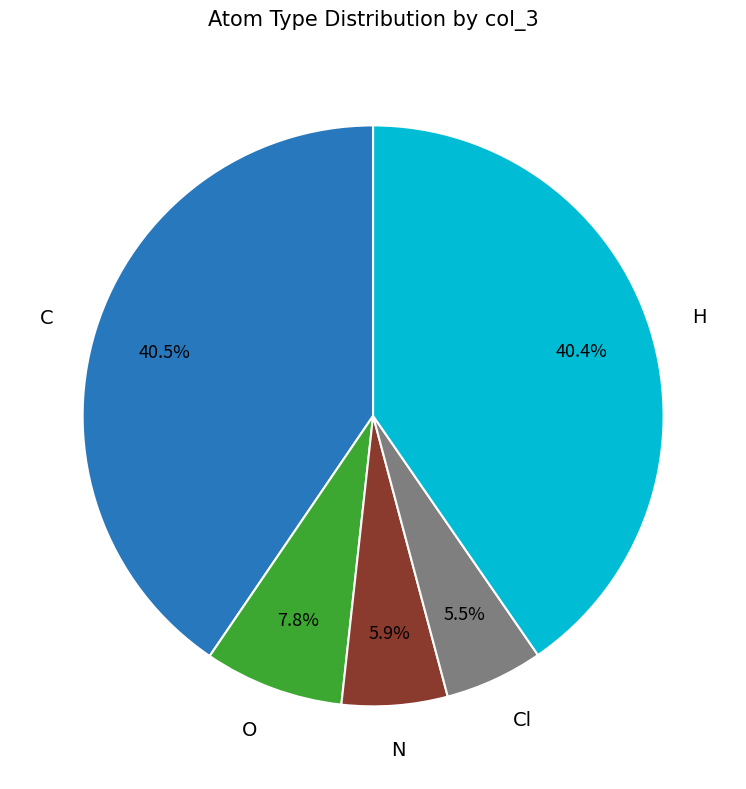

To the nearest percent, what is the average slice percentage?

20%